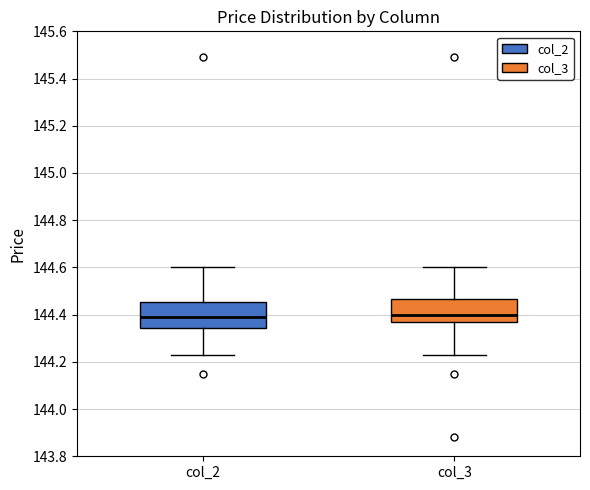

Where is the upper edge of the box for col_2 on the y-axis? The values are not printed on the chart, so give them approximately, as read against the axis.

144.46